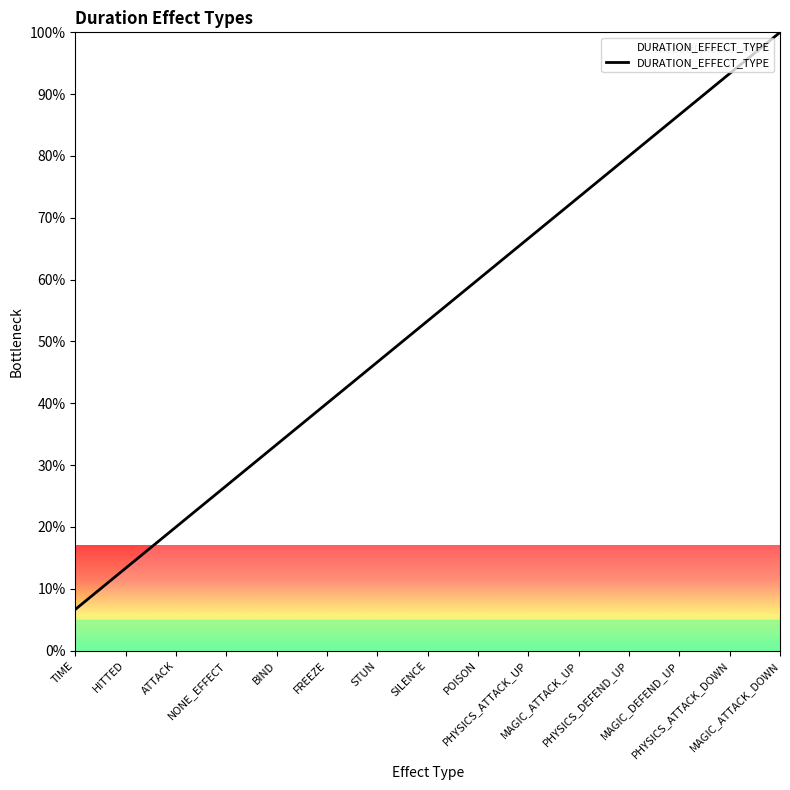

At which label is the value closest to 53?

SILENCE